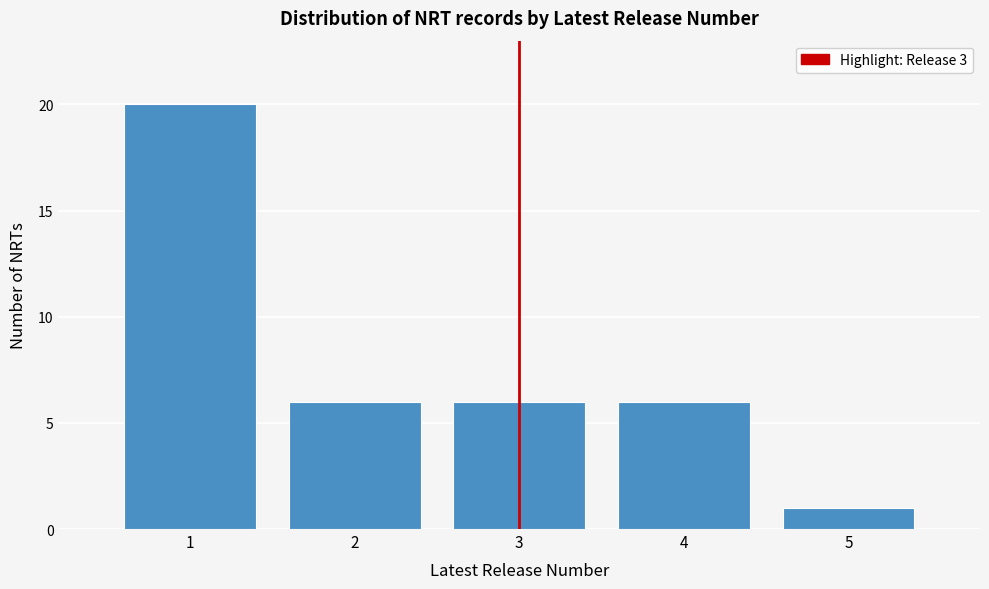

Reading left to right, list all the values displayed in this chart.

1=20	2=6	3=6	4=6	5=1